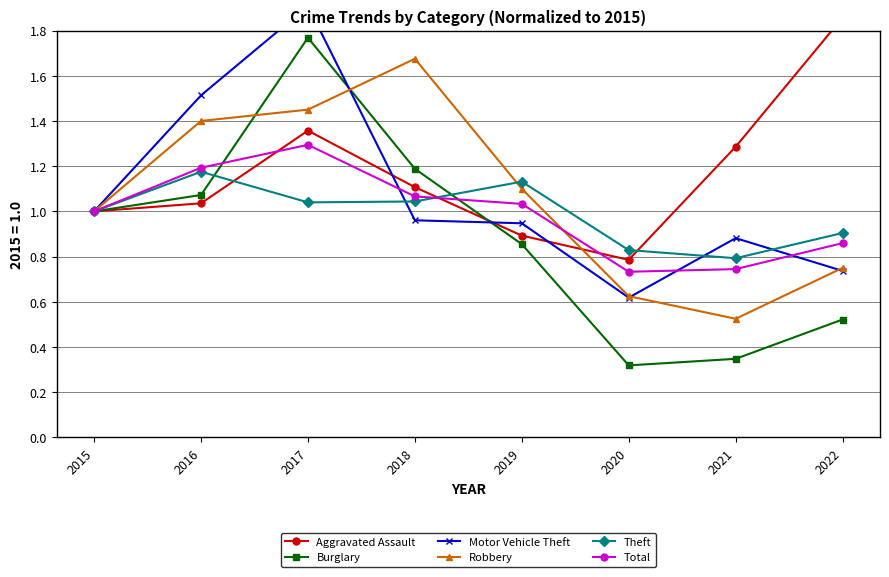

Is the value of Burglary at 2021 greater than the value of Theft at 2017?

No